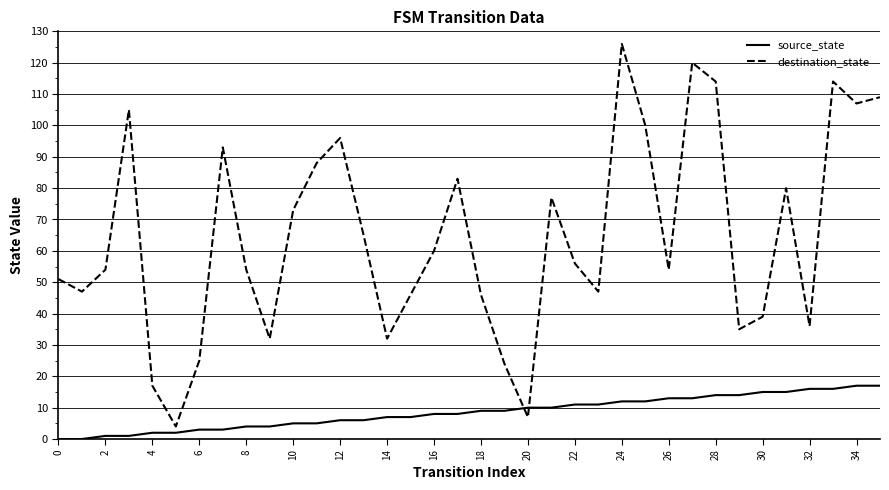

Reading left to right, what are all the values shown in this chart?

source_state: 0	0	1	1	2	2	3	3	4	4	5	5	6	6	7	7	8	8	9	9	10	10	11	11	12	12	13	13	14	14	15	15	16	16	17	17
destination_state: 51	47	54	105	17	4	25	93	54	32	73	88	96	65	32	46	60	83	46	24	7	77	56	47	126	100	54	120	114	35	39	80	36	114	107	109